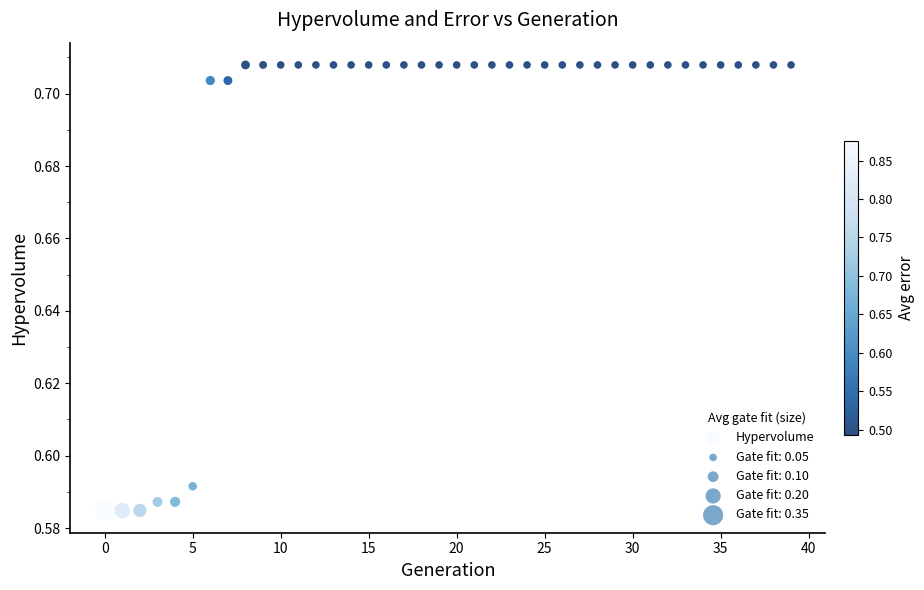

Count the number of points in this scatter plot.

40